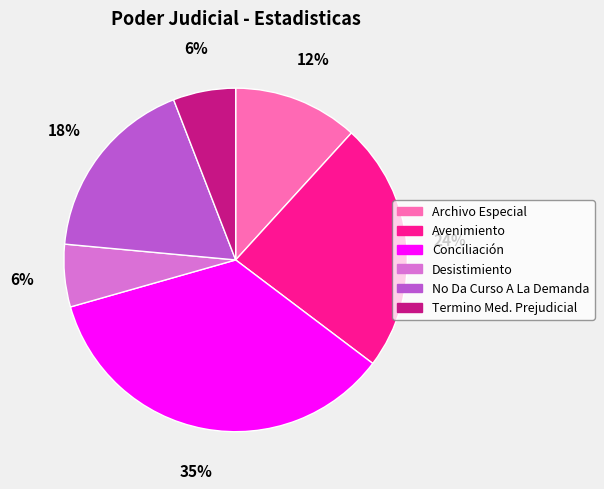

Which has a higher value, Archivo Especial or Avenimiento?

Avenimiento